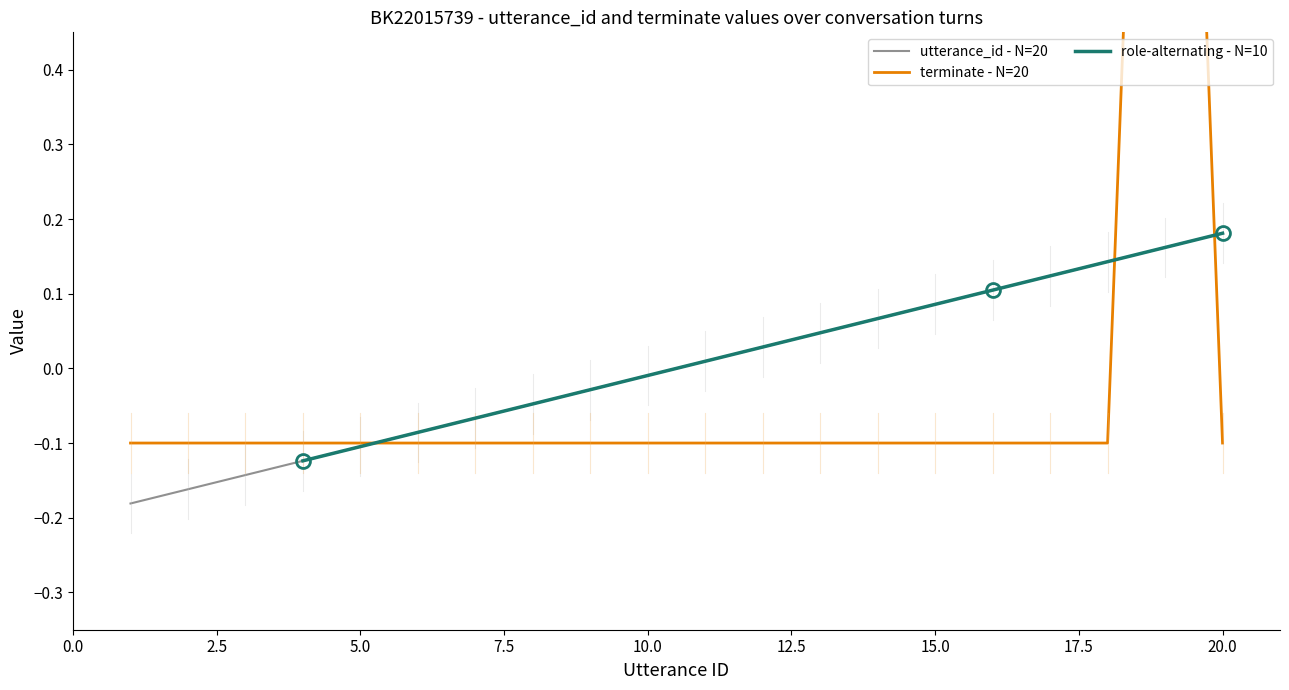

How many values in the utterance_id series are below 0?

10